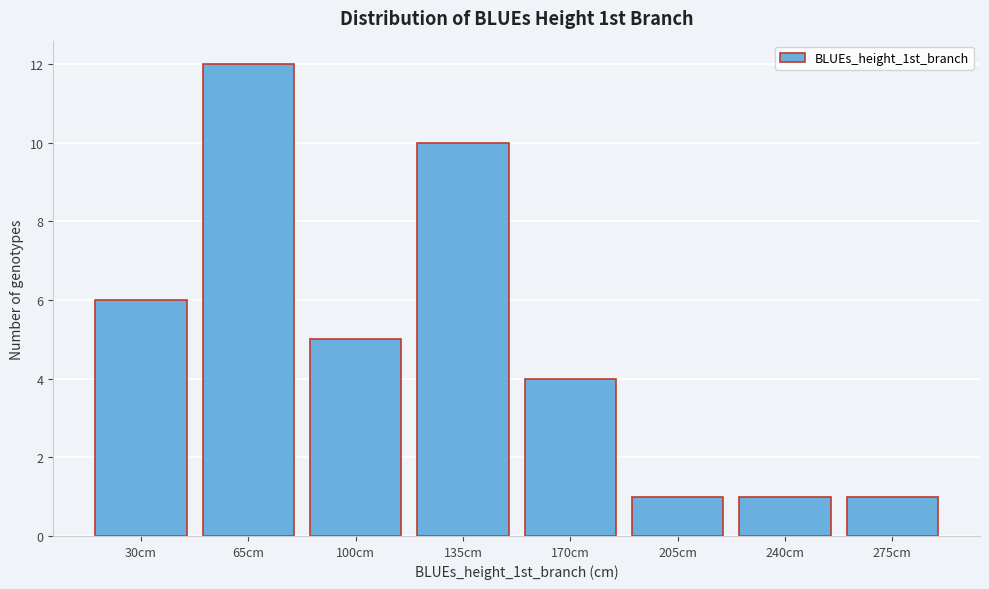

Reading right to left, transcribe all the data shown in this chart.

275cm=1	240cm=1	205cm=1	170cm=4	135cm=10	100cm=5	65cm=12	30cm=6